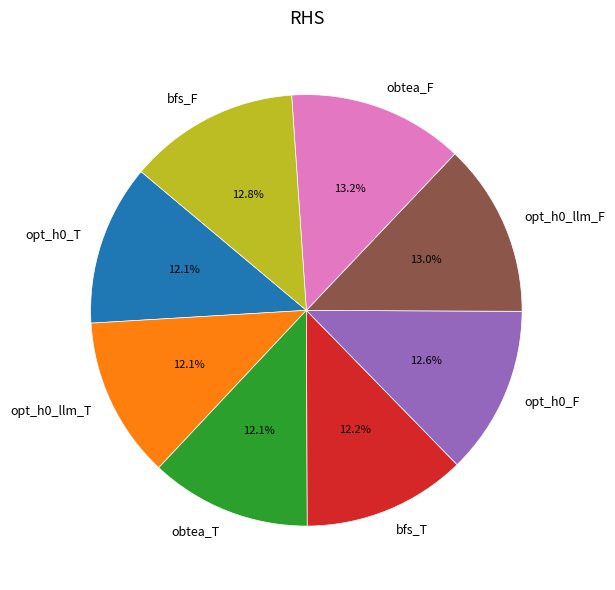

Combined, do opt_h0_T and obtea_F account for over 50%?

No